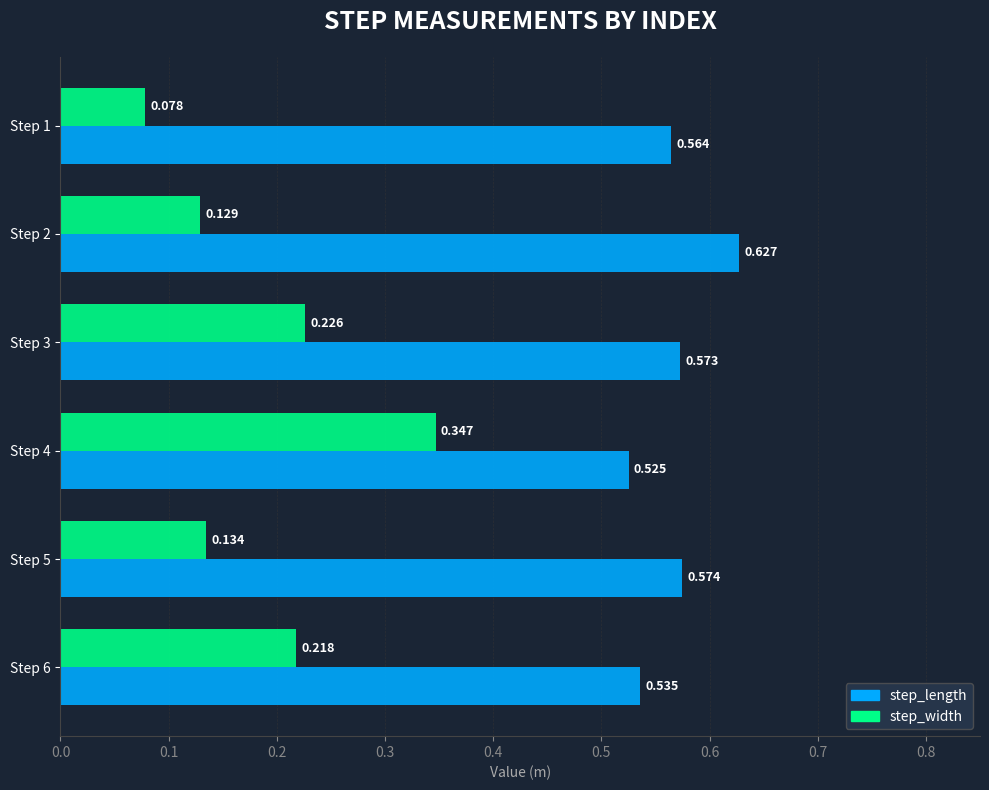

List the series in order of their peak value, lowest first.

step_width, step_length